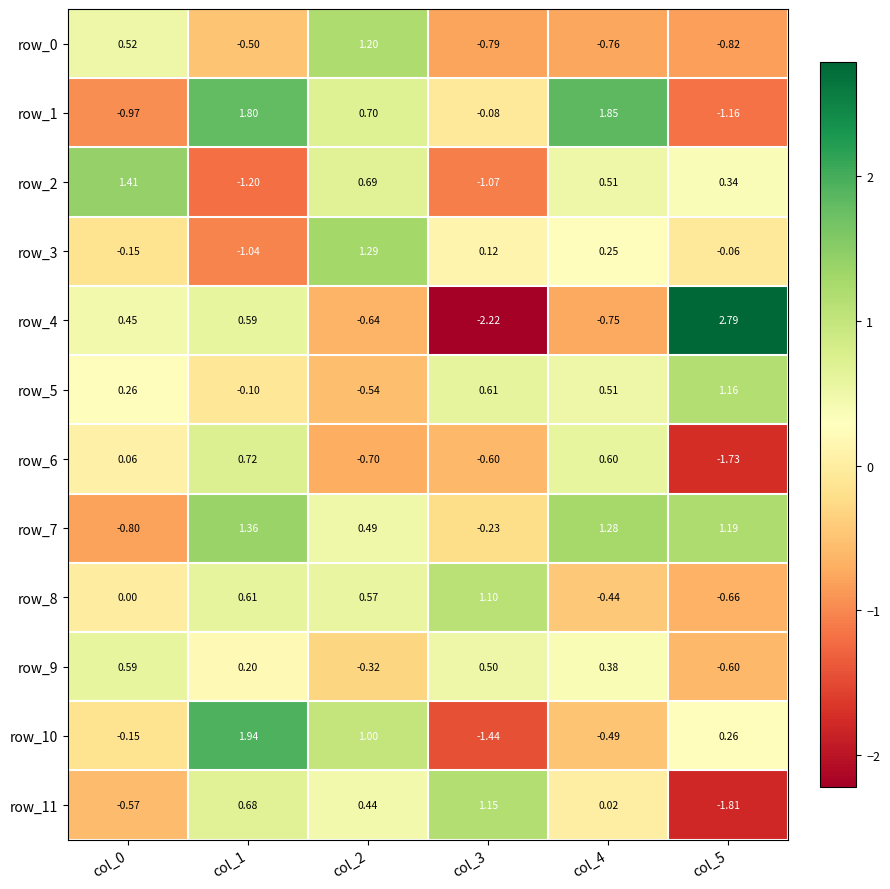

At which category is the sum across all series the highest?

col_1